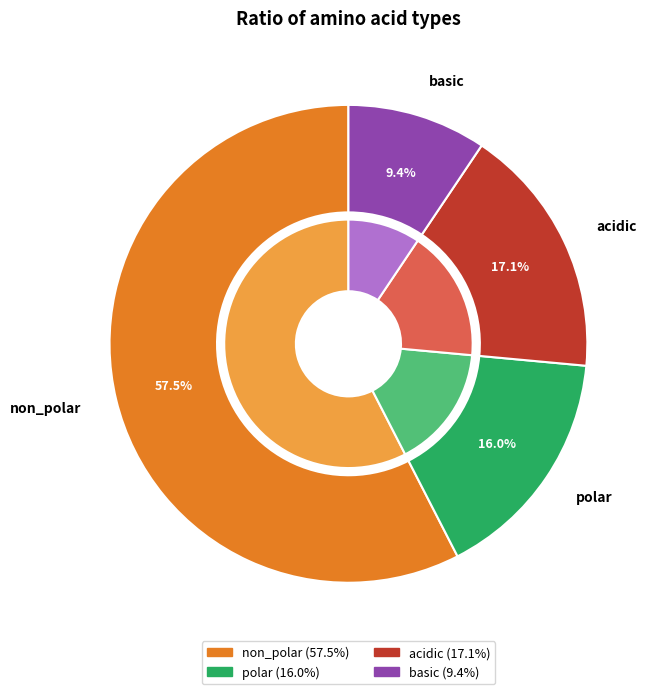

What portion of the pie excludes non_polar?

42.5%